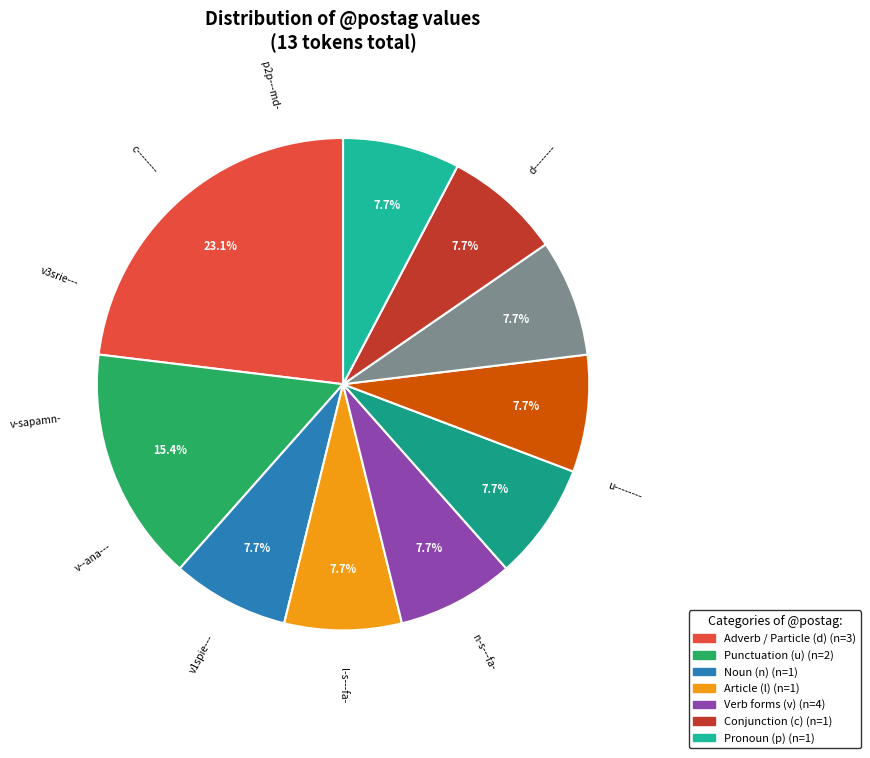

Which slice is the smallest?

v1spie---